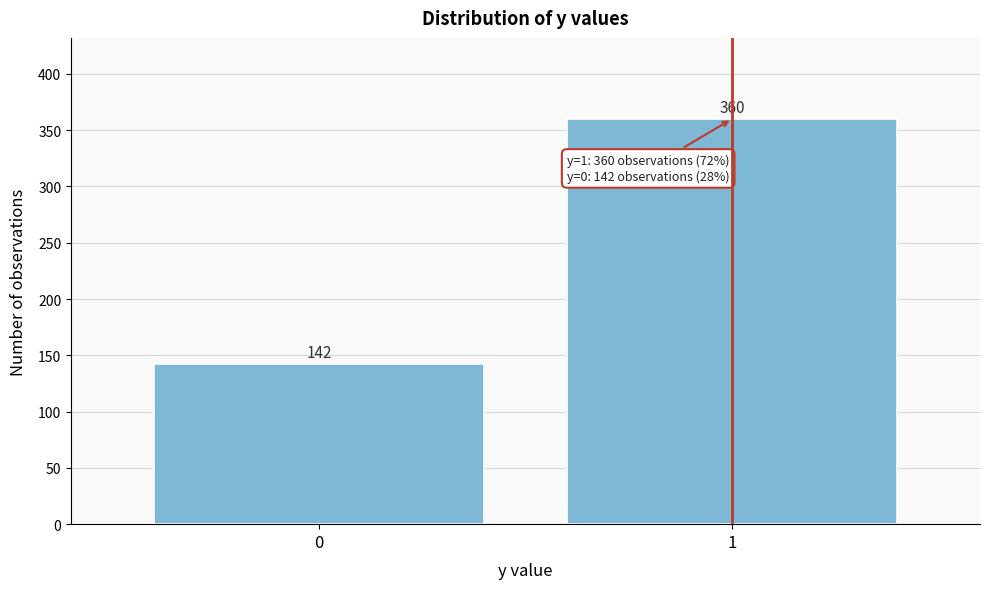

Reading left to right, what are all the values shown in this chart?

0=142	1=360